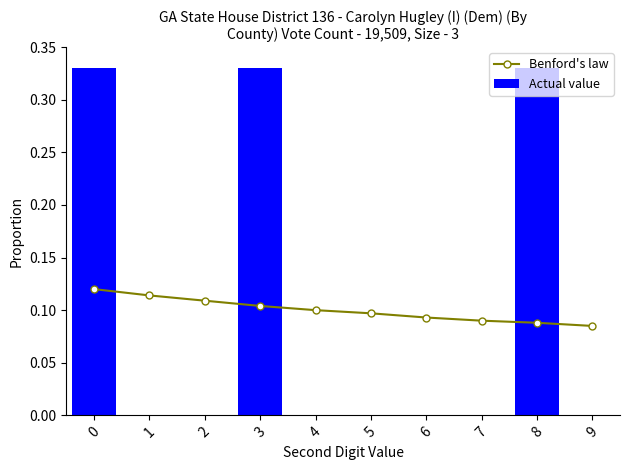

Is it true that Actual value equals -0.2 at 1?

False